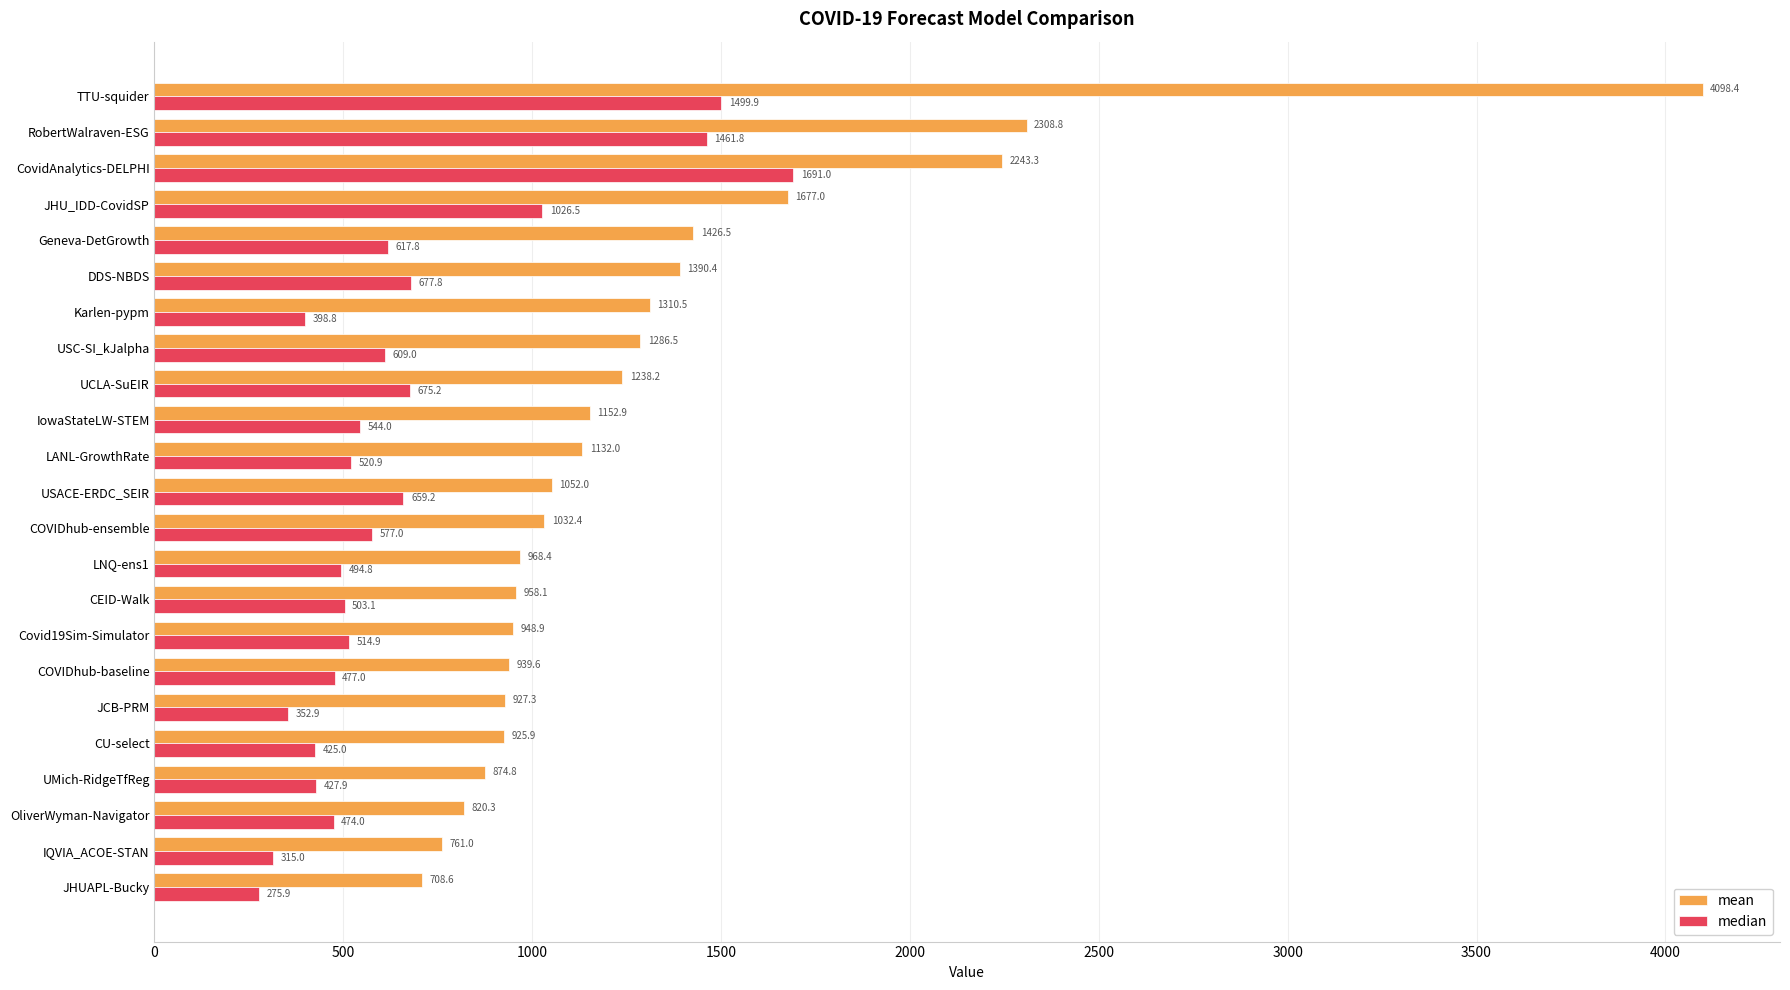

Which category has the highest value in the mean series?

TTU-squider